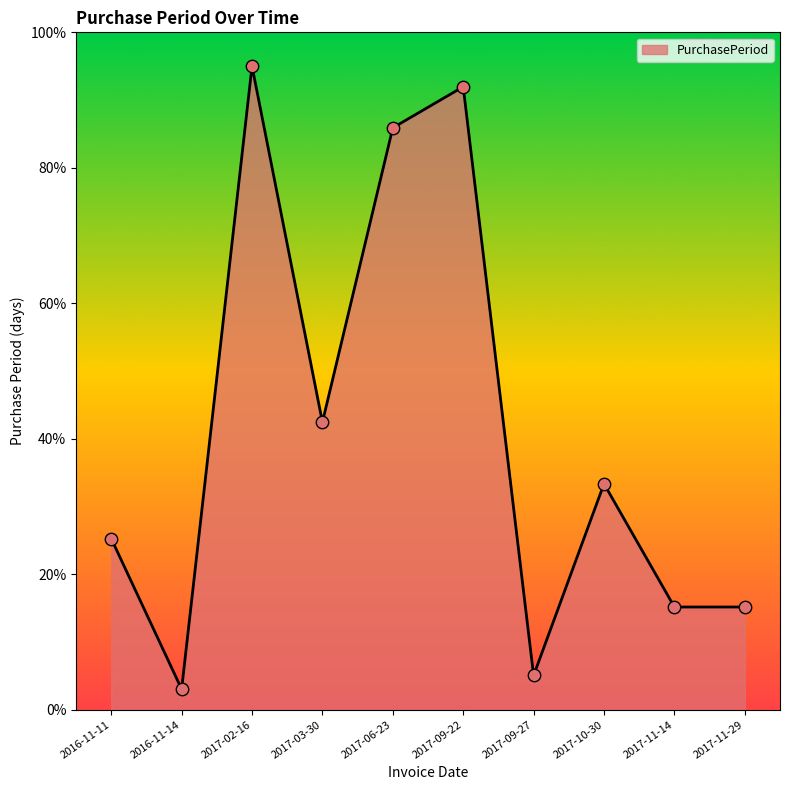

What is the change in value from 2017-09-27 to 2017-10-30?

+28.3